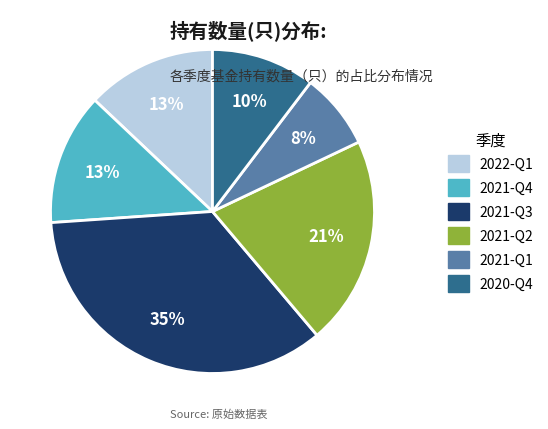

What percentage is the 2021-Q1 slice, to the nearest percent?

8%